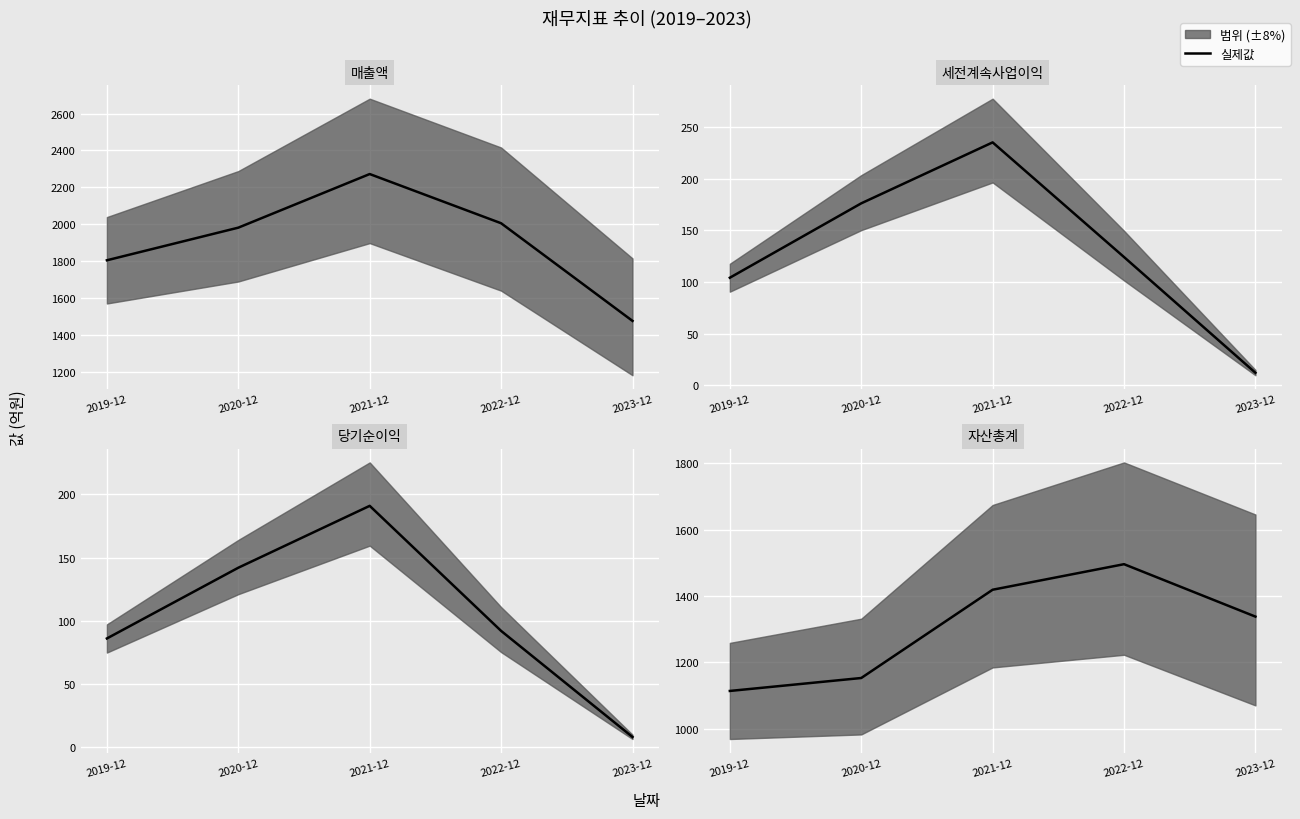

True or false: 매출액 (median) and 당기순이익 (median) intersect in this chart.

False